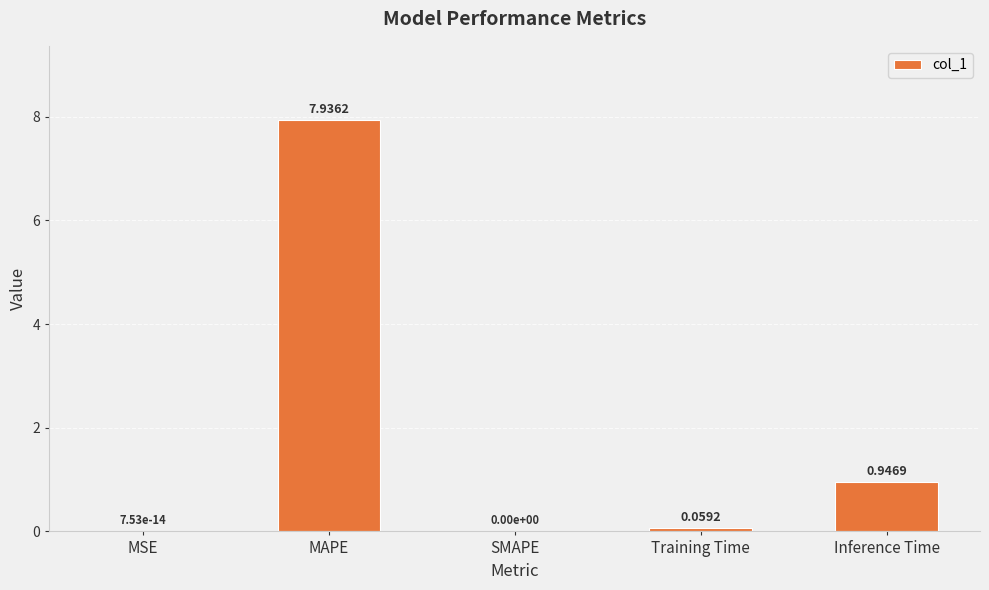

The chart shows a value of 4.0 at MAPE. True or false?

False